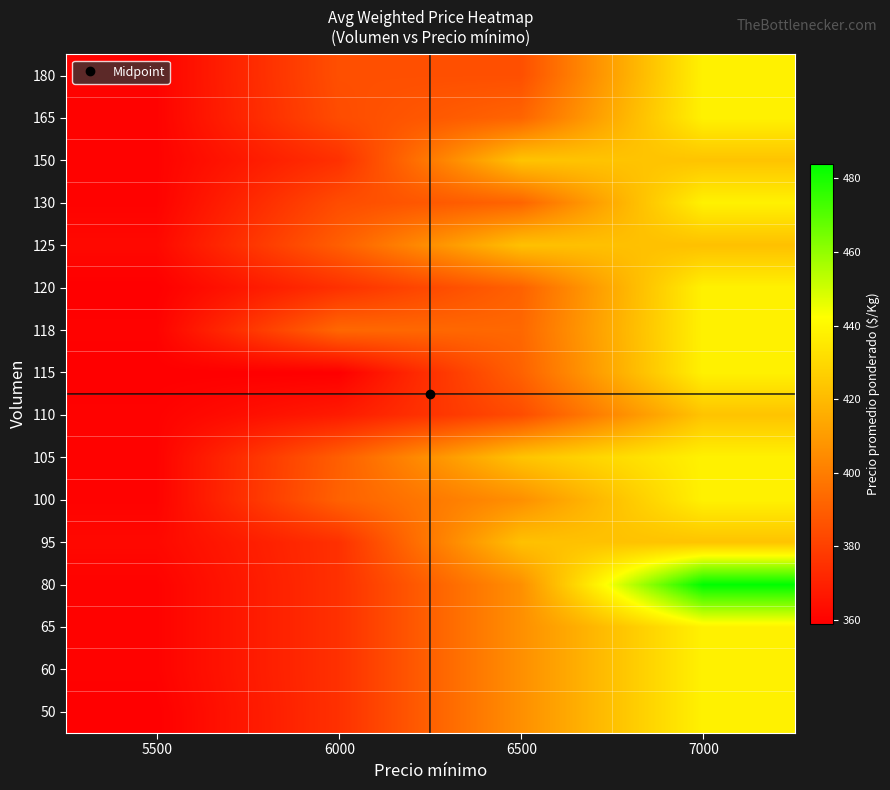

At 6500, list the series in order from largest to smallest.

105, 150, 95, 125, 50, 60, 65, 80, 100, 118, 130, 165, 115, 120, 180, 110